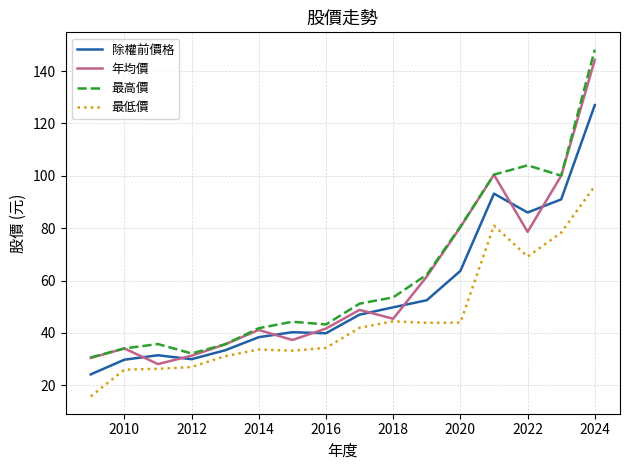

True or false: 最低價 and 最高價 cross at least once.

False